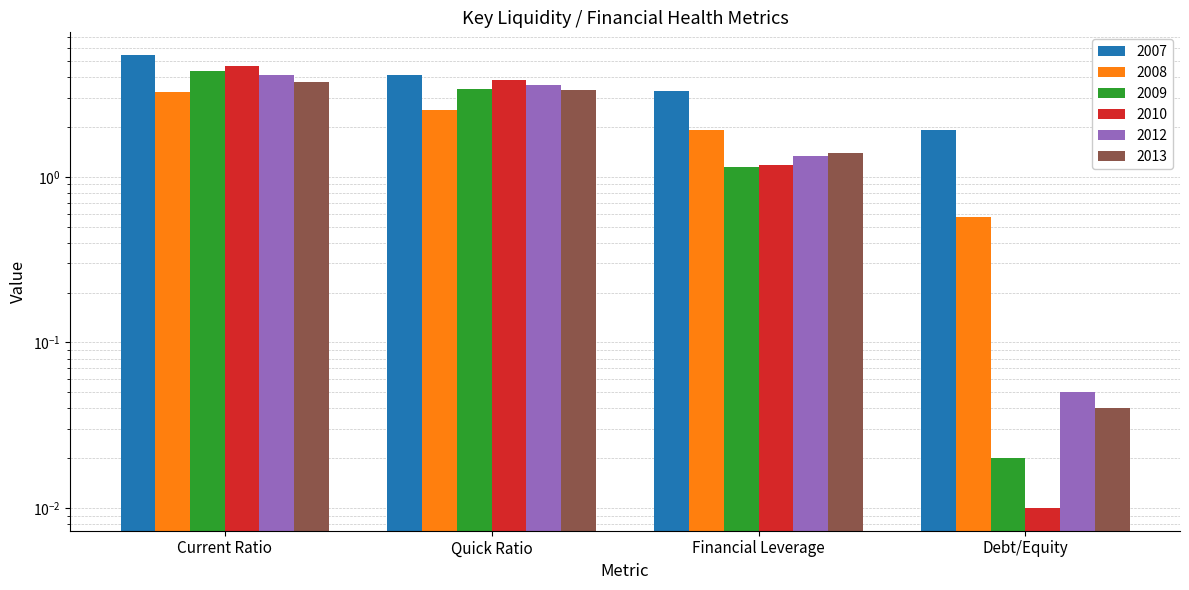

What is the difference between the maximum and minimum values in the 2008 series?

2.7